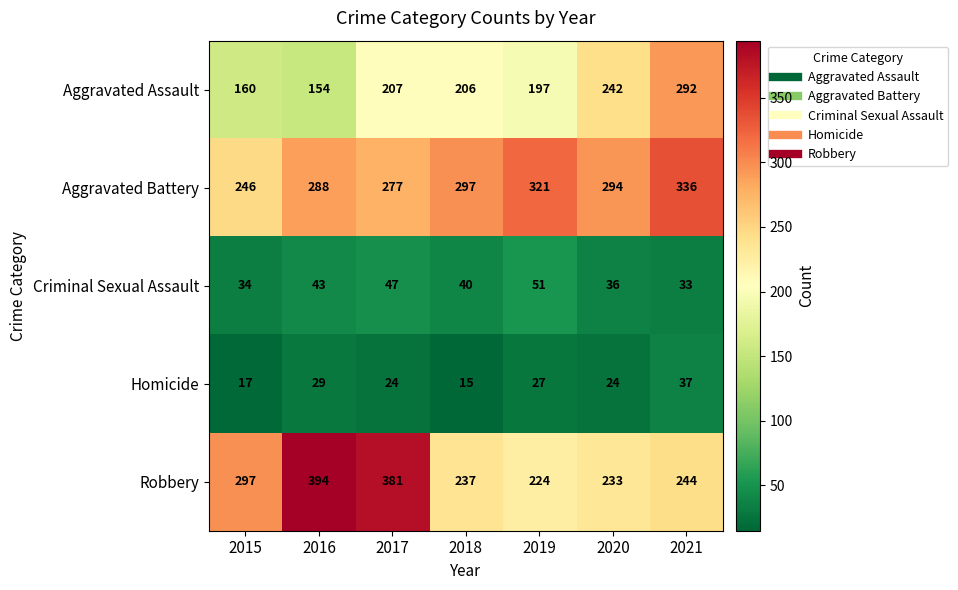

What is the difference between the Aggravated Assault values at 2019 and 2021?

95